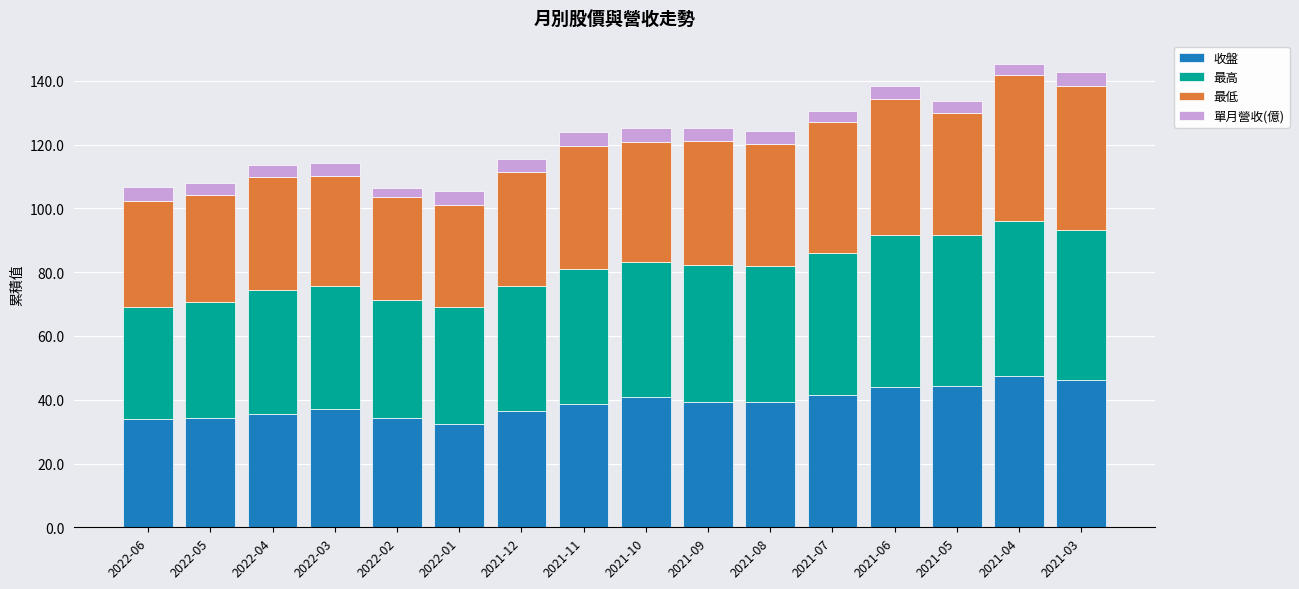

What is the minimum value for 收盤?

32.3